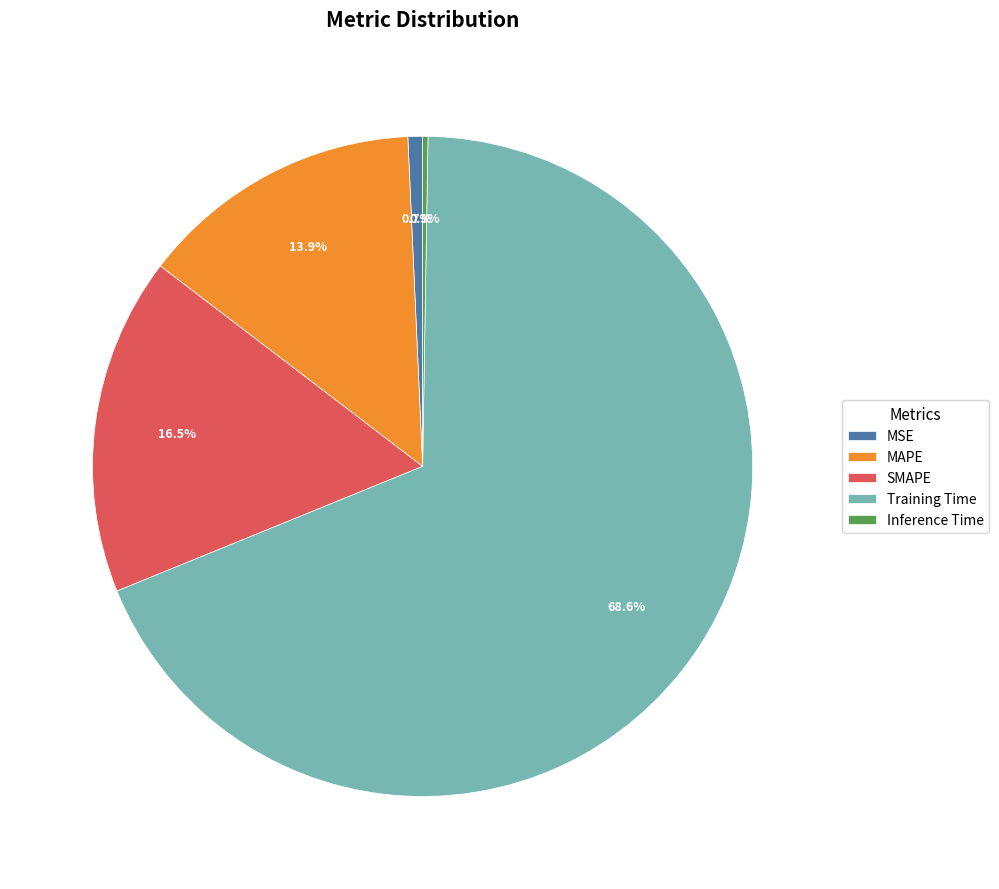

Do MAPE and MSE together represent more than half of the pie?

No